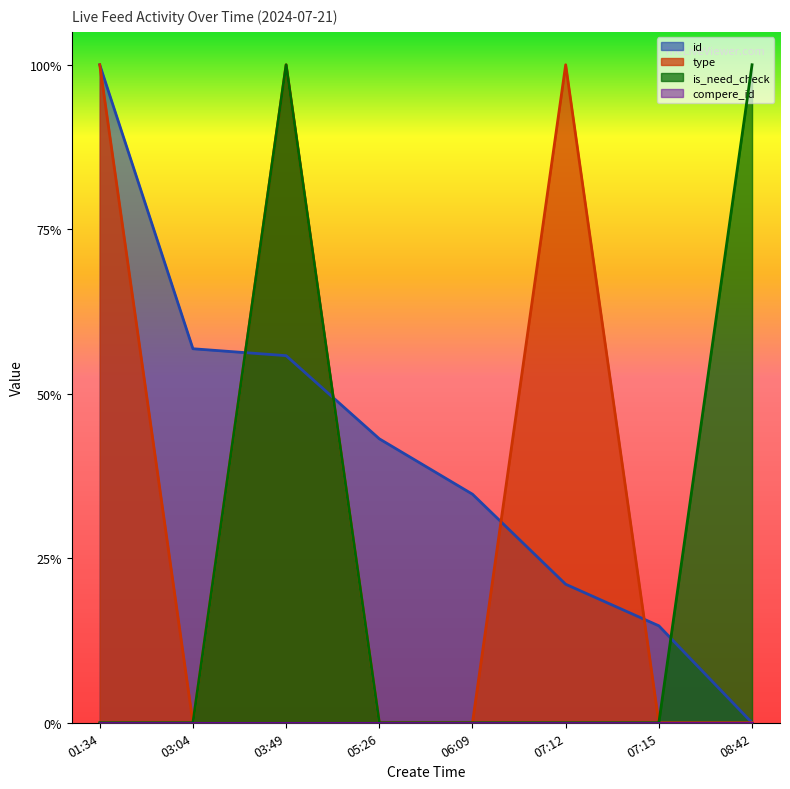

What is the label of the 3rd point from the left?

03:49